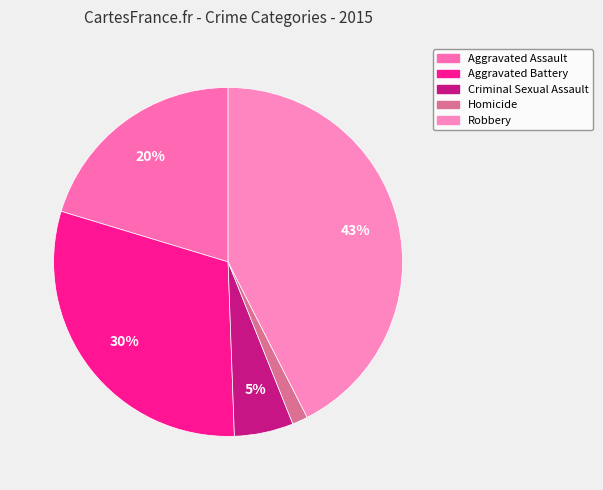

To the nearest percent, what is the average slice percentage?

20%